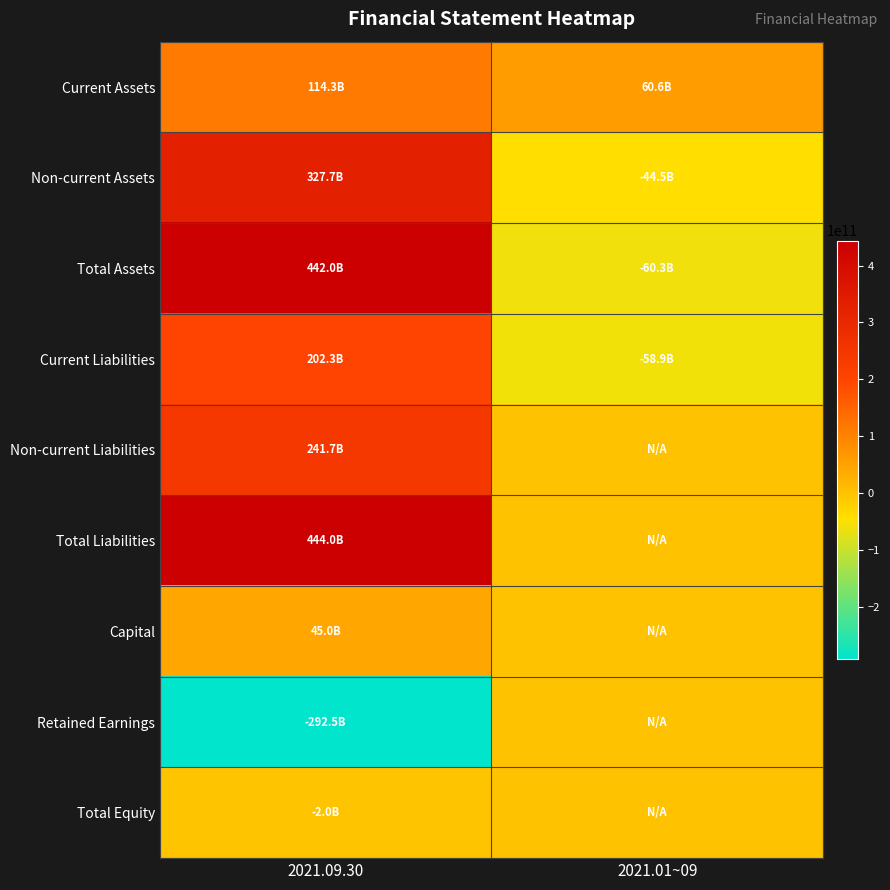

Reading left to right, extract all data points from this chart.

Current Assets: 2021.09.30=114312214648	2021.01~09=60649230462
Non-current Assets: 2021.09.30=327670718767	2021.01~09=-44527660596
Total Assets: 2021.09.30=441982933415	2021.01~09=-60313433123
Current Liabilities: 2021.09.30=202273435288	2021.01~09=-58928434277
Non-current Liabilities: 2021.09.30=241698101826	2021.01~09=0
Total Liabilities: 2021.09.30=443971537114	2021.01~09=0
Capital: 2021.09.30=45000000000	2021.01~09=0
Retained Earnings: 2021.09.30=-292489320441	2021.01~09=0
Total Equity: 2021.09.30=-1988603699	2021.01~09=0